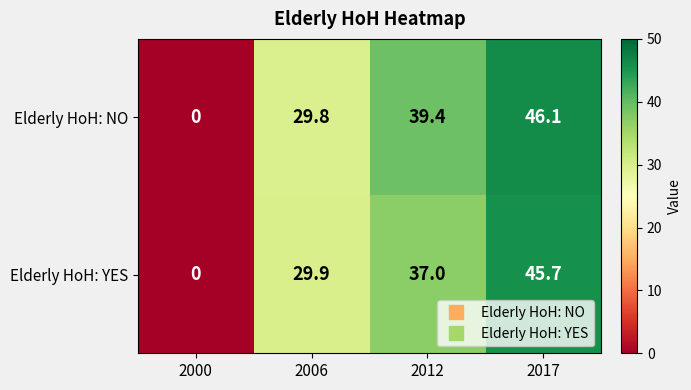

Which label corresponds to the largest value in the chart?

2017